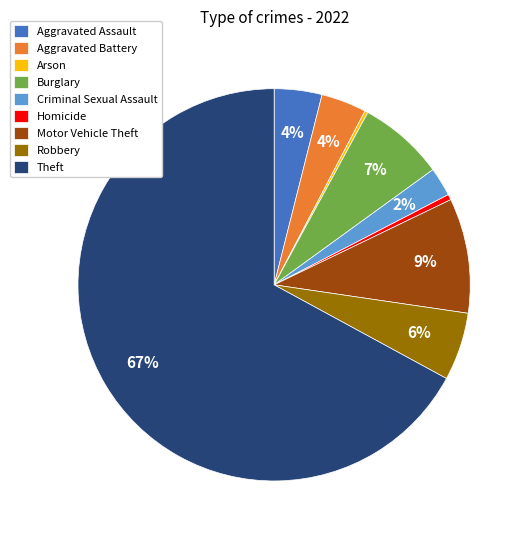

To the nearest percent, what is the average slice percentage?

11%